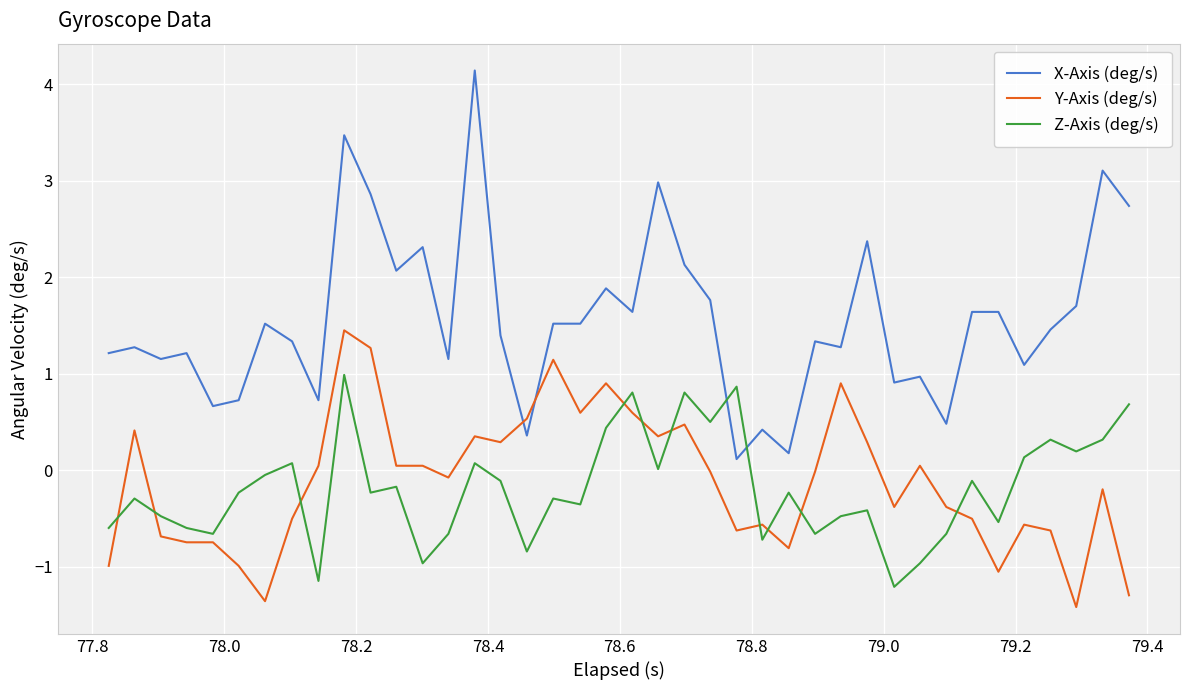

Which series has the widest spread of values?

X-Axis (deg/s)